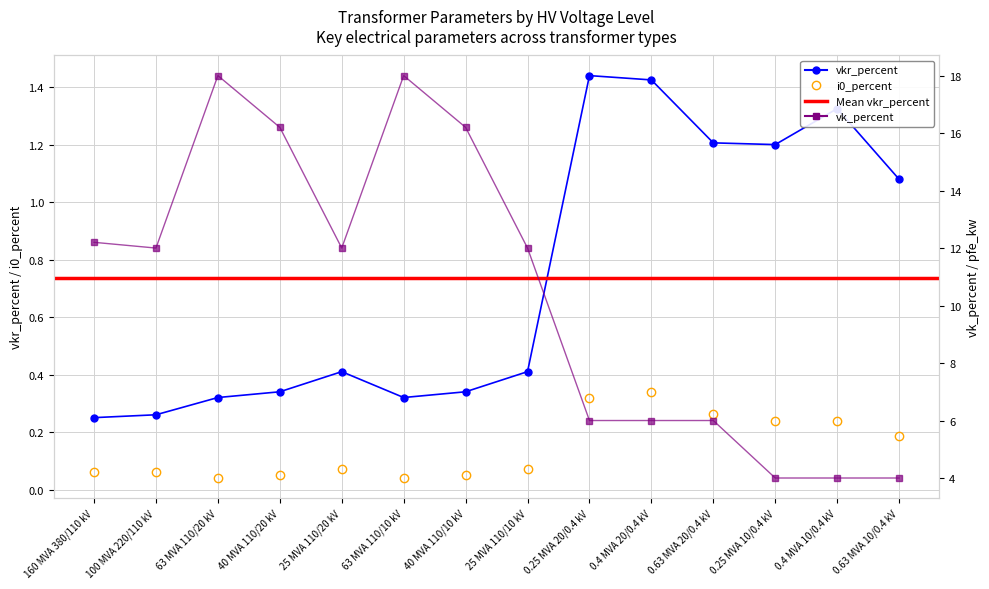

At which label is i0_percent closest to 0?

63 MVA 110/20 kV